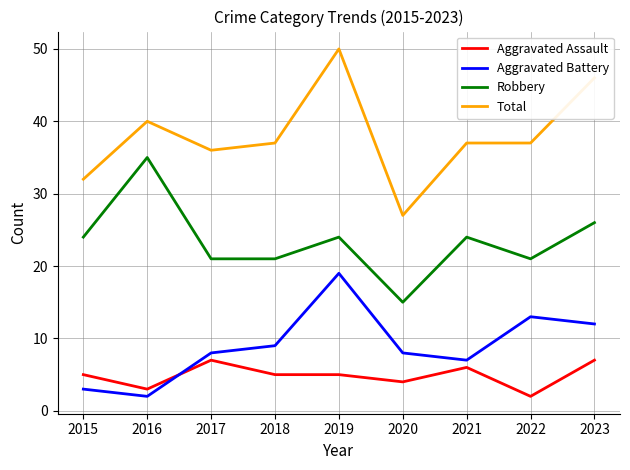

Does the chart have visible grid lines?

Yes